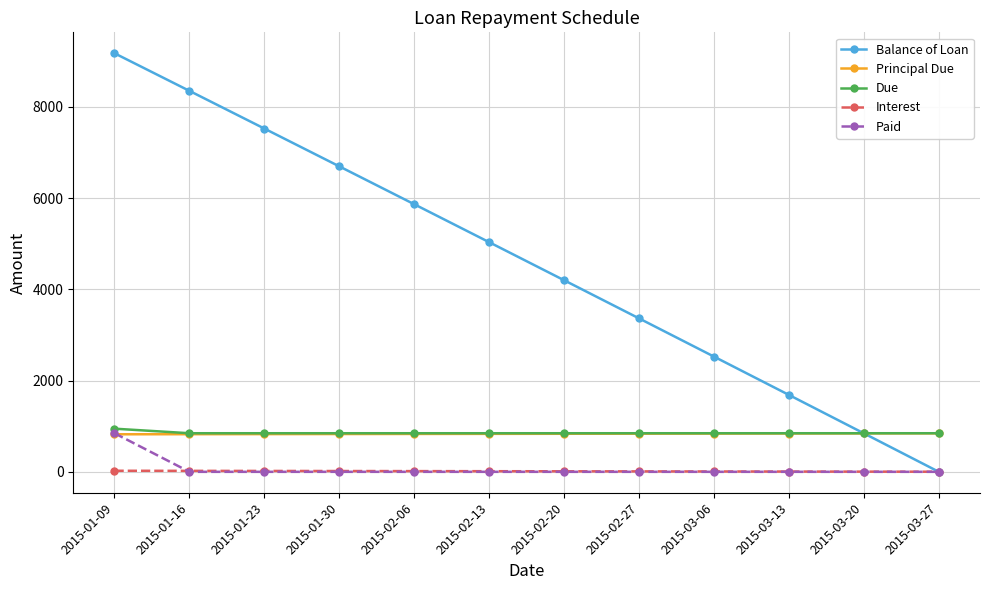

Between 2015-01-30 and 2015-02-13, which series saw the biggest shift?

Balance of Loan